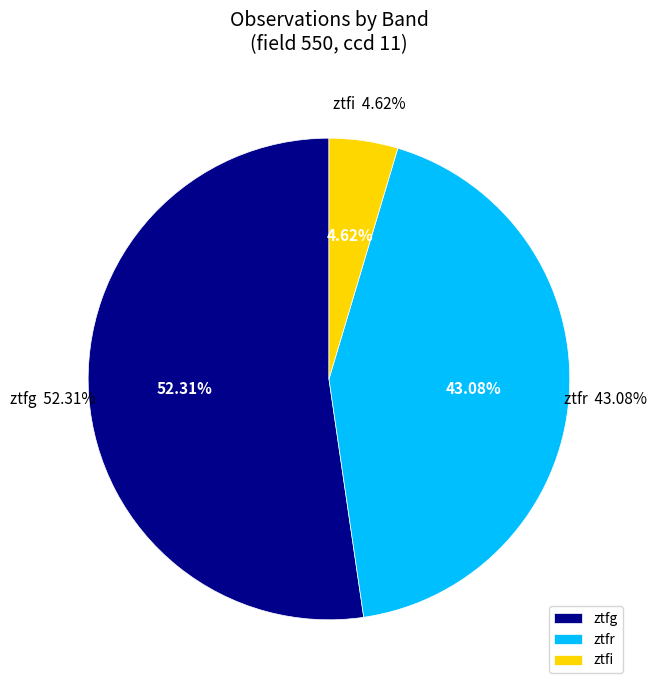

The ztfi slice represents 1% of the pie. True or false?

False